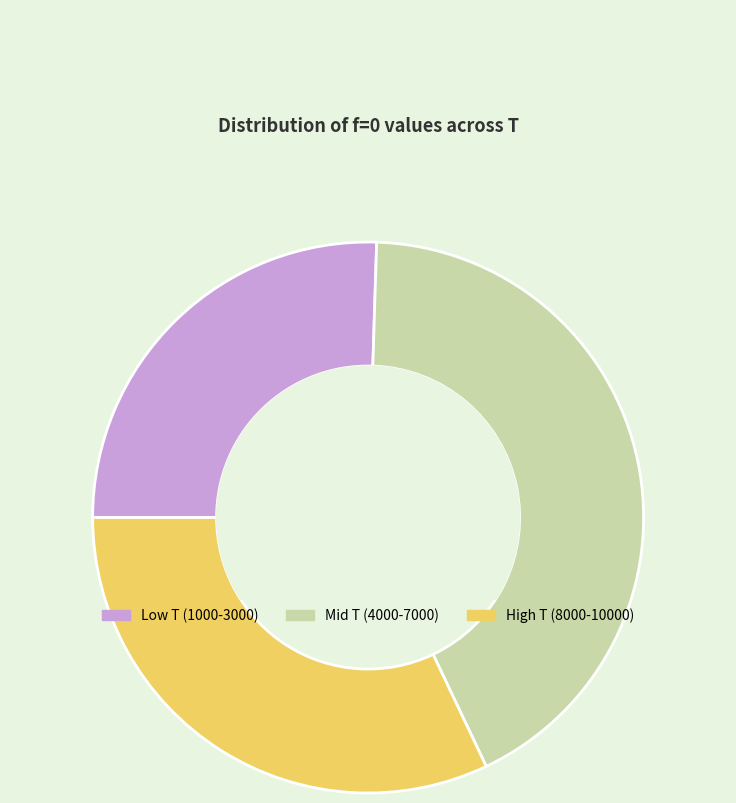

Rank the categories by value from lowest to highest.

Low T (1000-3000), High T (8000-10000), Mid T (4000-7000)